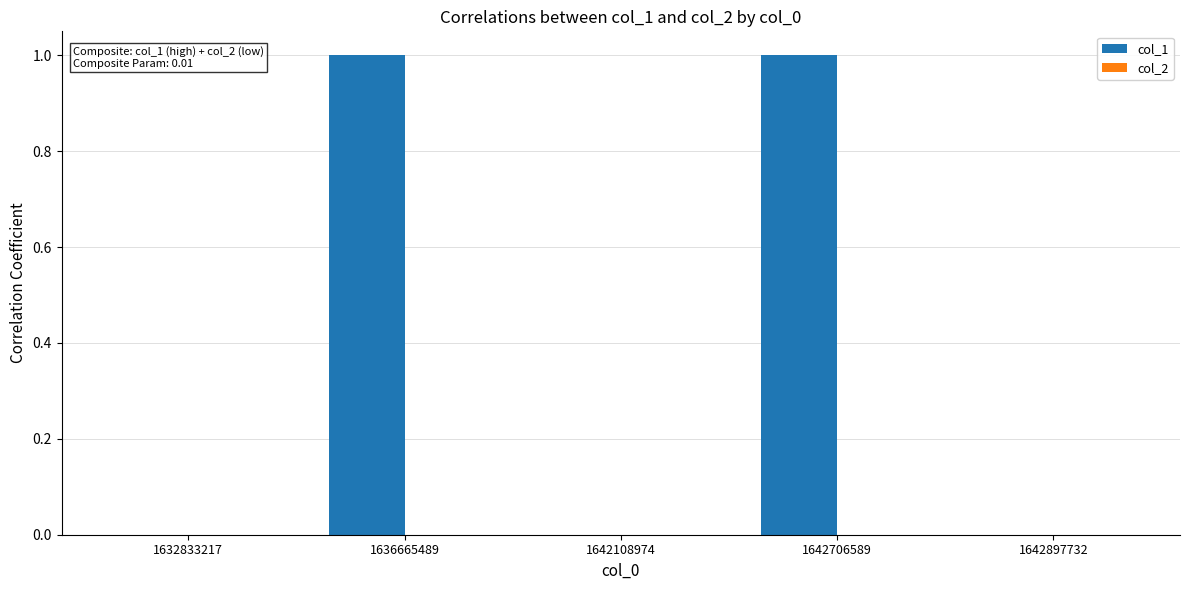

Reading right to left, list all the values displayed in this chart.

1642897732=0	1642706589=1	1642108974=0	1636665489=1	1632833217=0